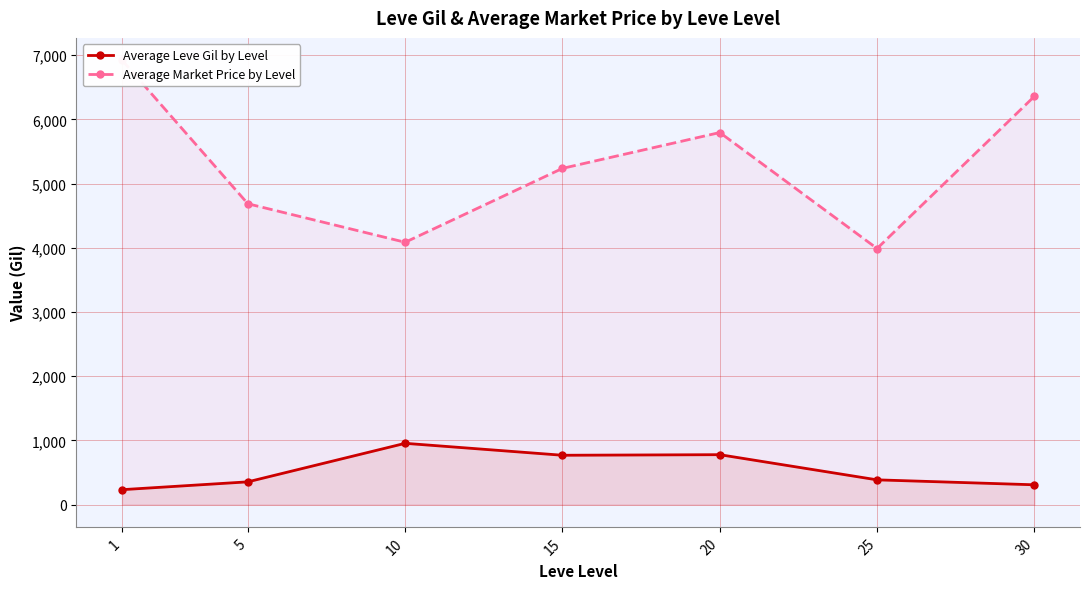

Rank the series at 1 from lowest to highest value.

Average Leve Gil by Level, Average Market Price by Level